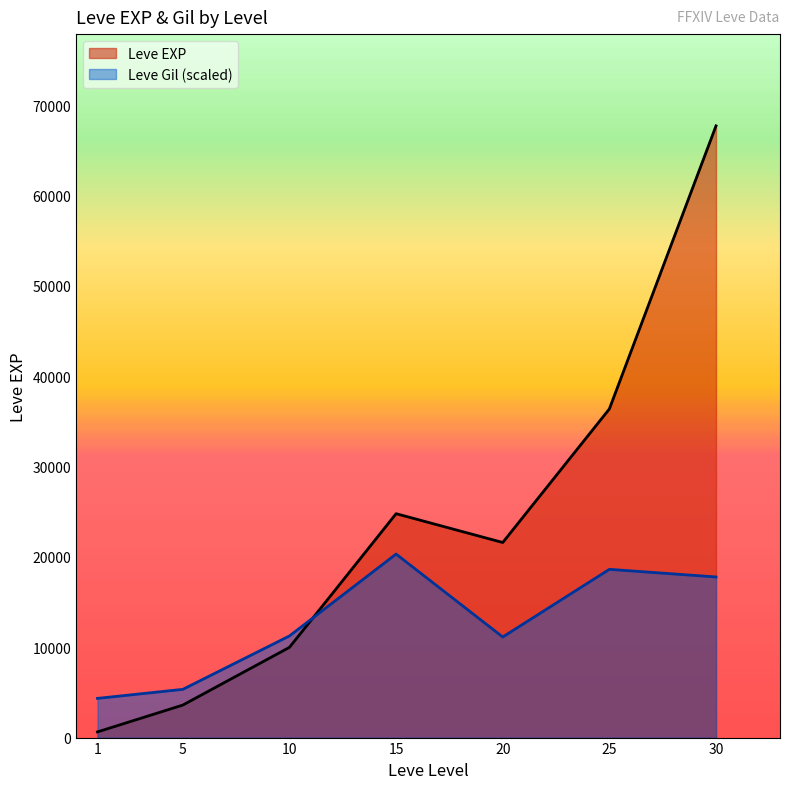

What are all the series names shown in the legend?

Leve EXP, Leve Gil (scaled)